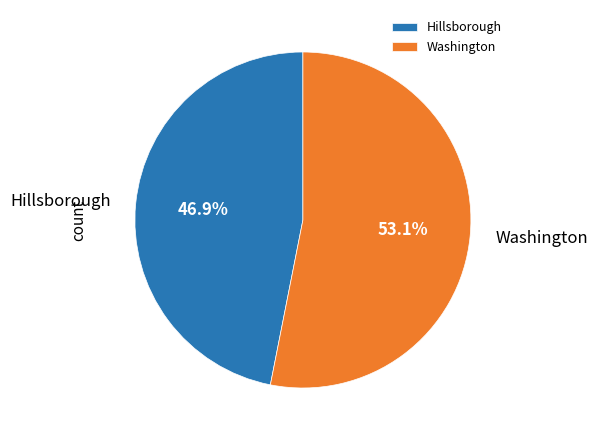

How many segments does this pie chart have?

2